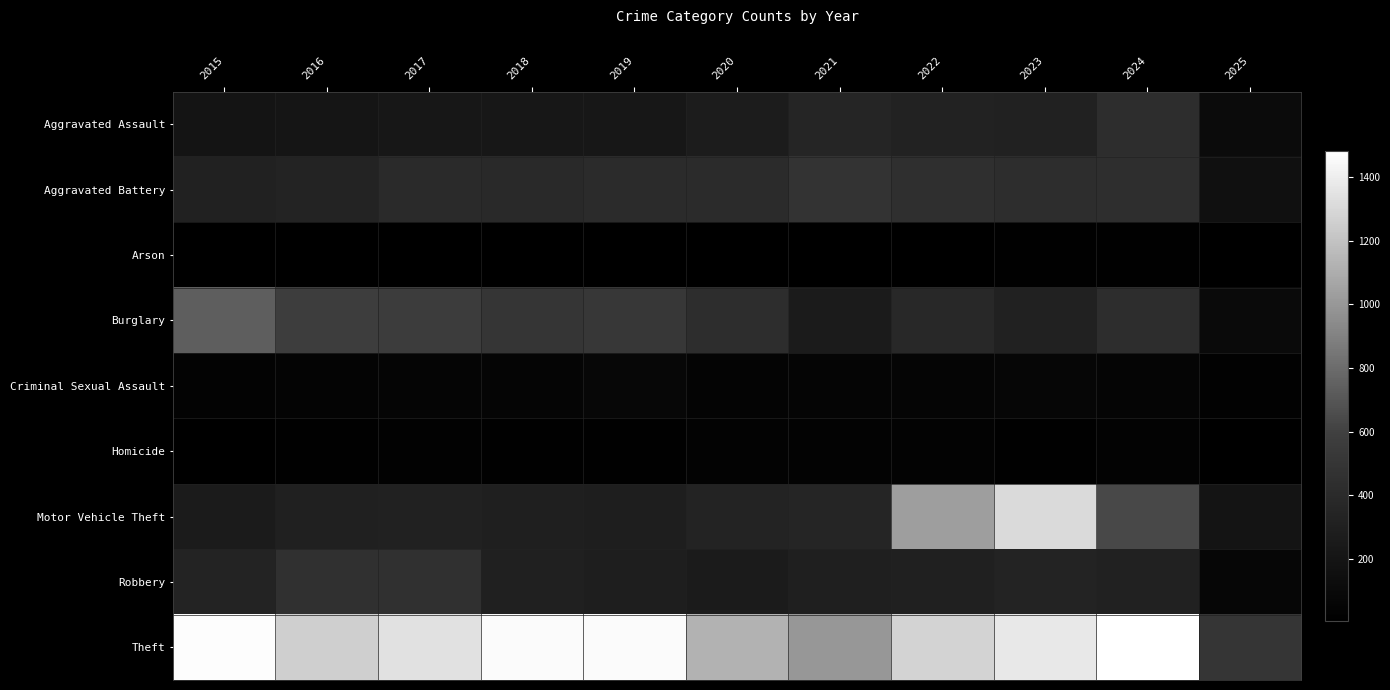

What is the spread (max minus min) of values at 2016?

1252